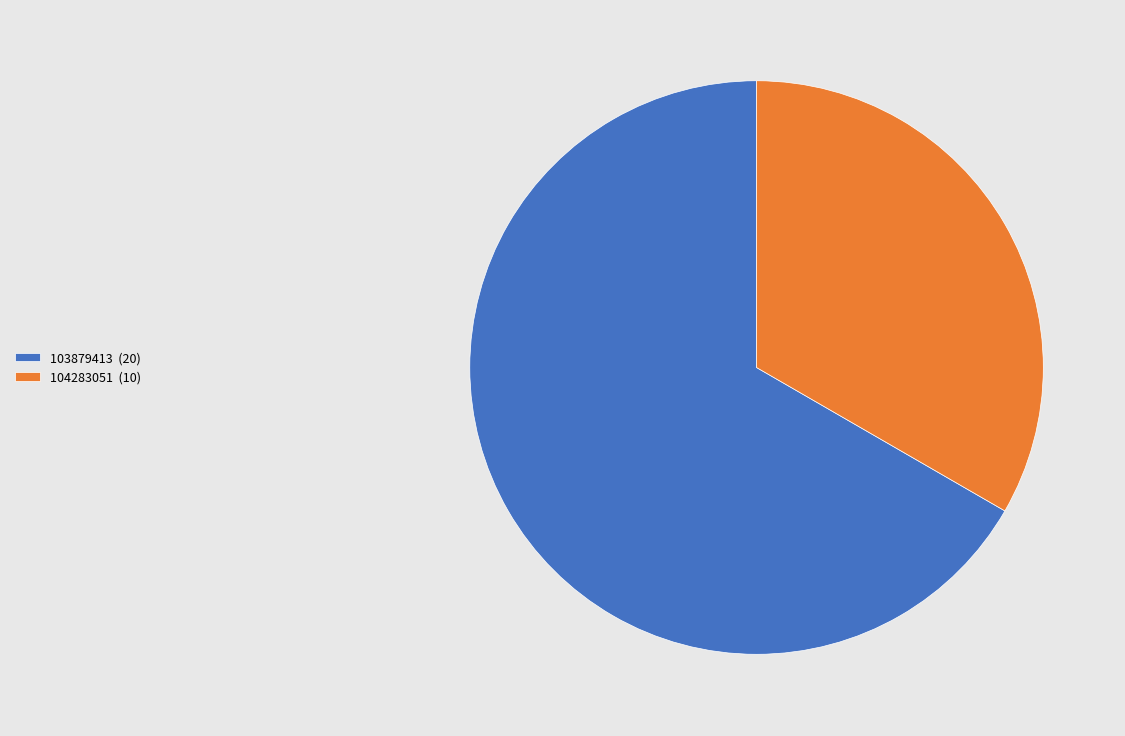

The 104283051 slice represents 23% of the pie. True or false?

False